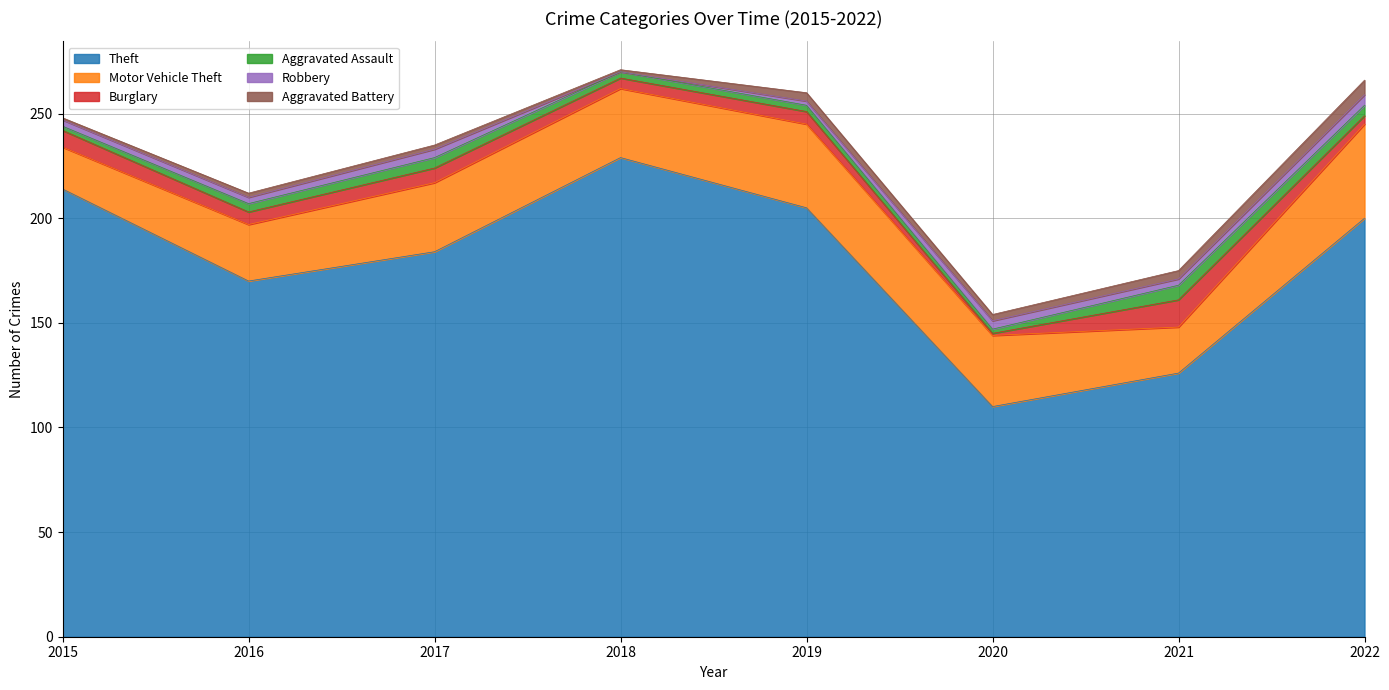

True or false: Theft and Aggravated Battery intersect in this chart.

False